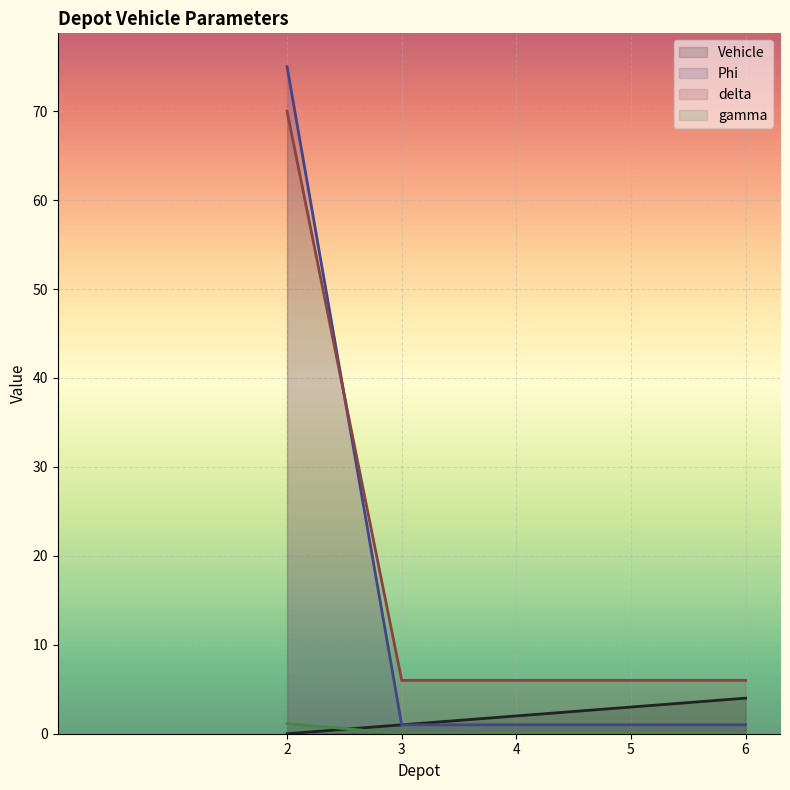

How many lines are shown in the chart?

4